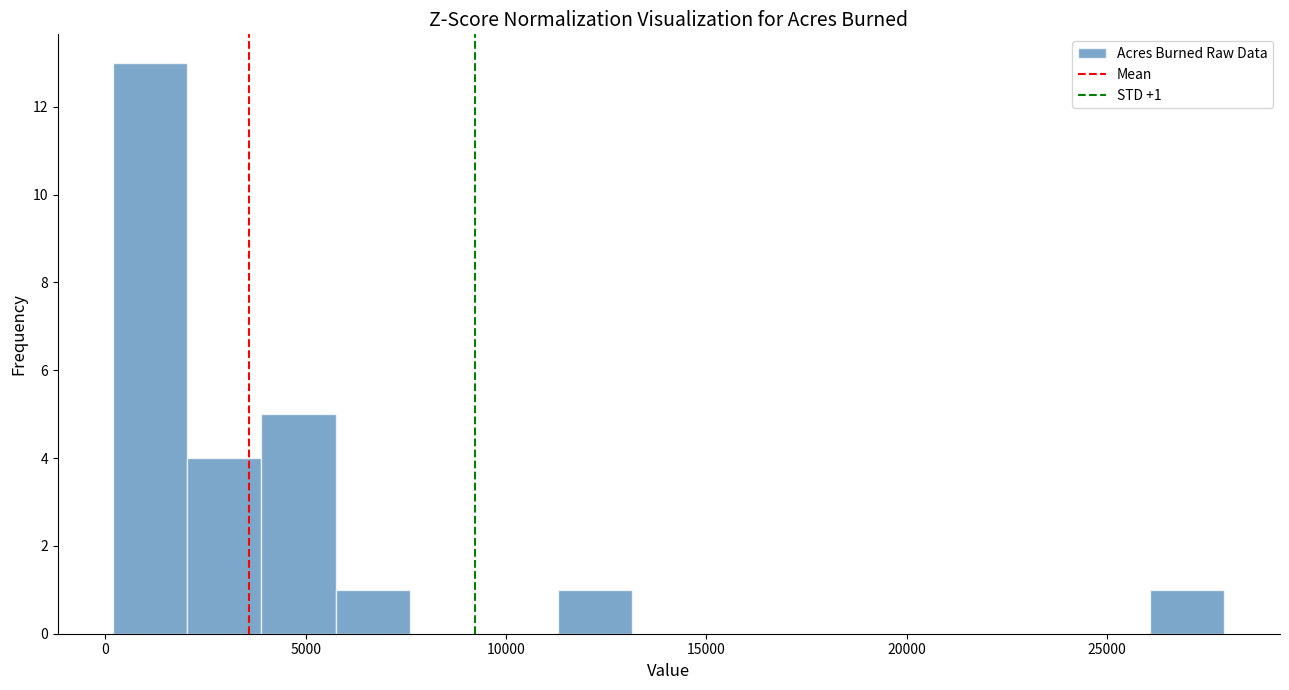

Read against the x-axis, roughly where is the centre of the tallest bar?

1000